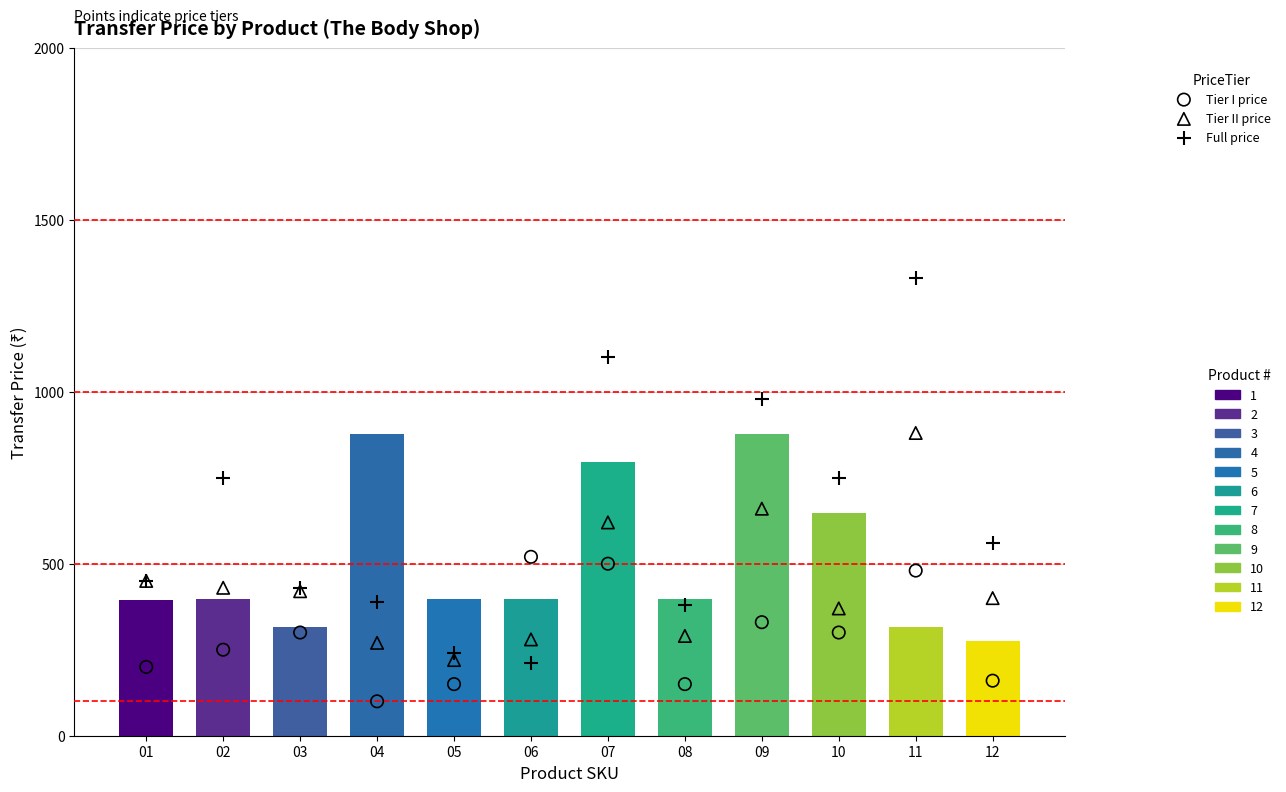

What is the total value across all series at 12?

1120